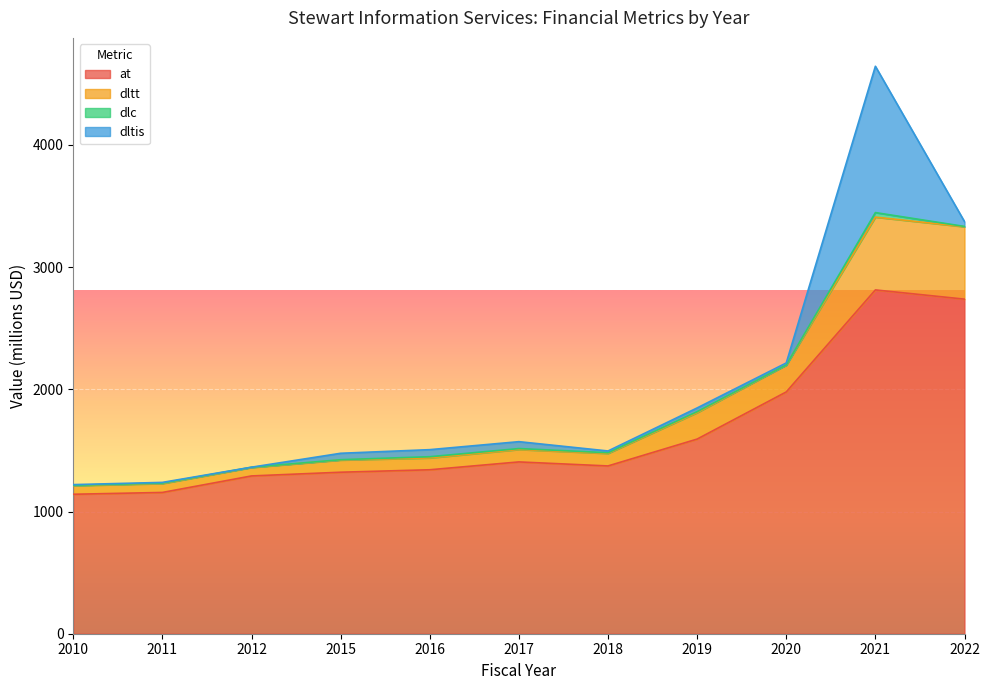

What is the smallest value displayed?

1141.2